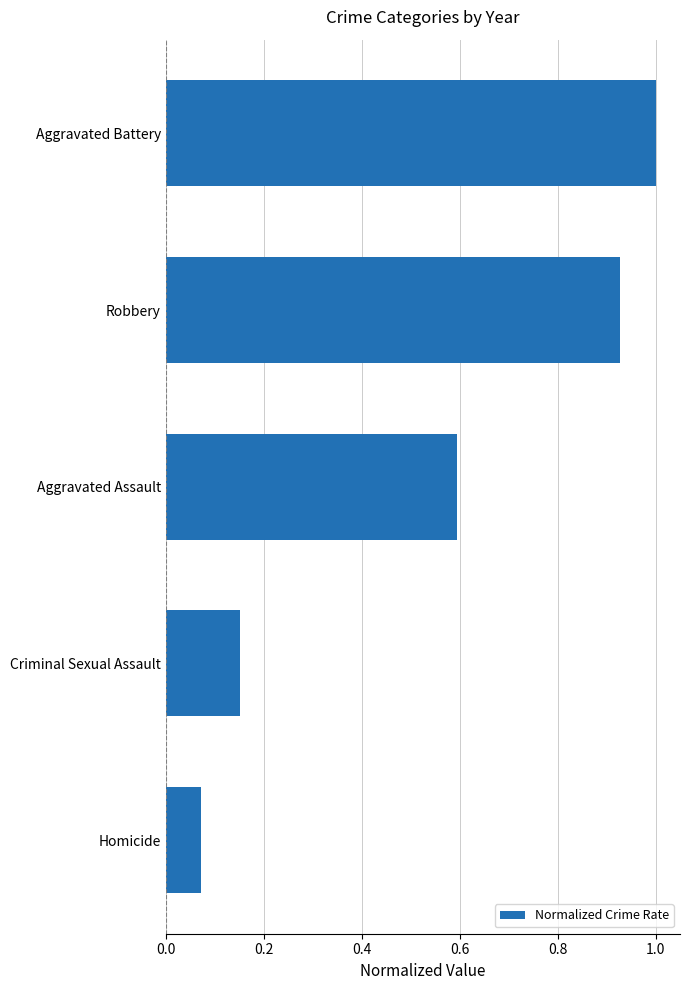

What is the change in value from Homicide to Aggravated Battery?

+0.9